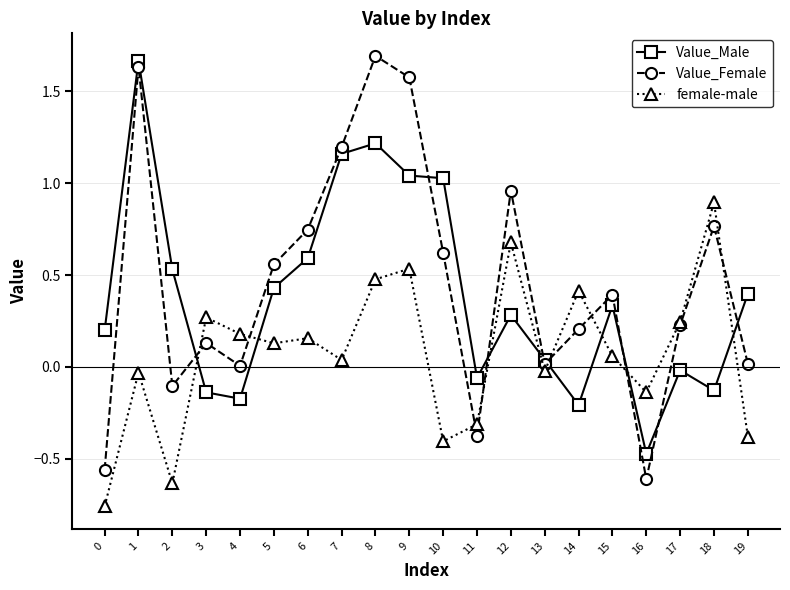

True or false: Value_Female has a value of 1.1 at 18.

False